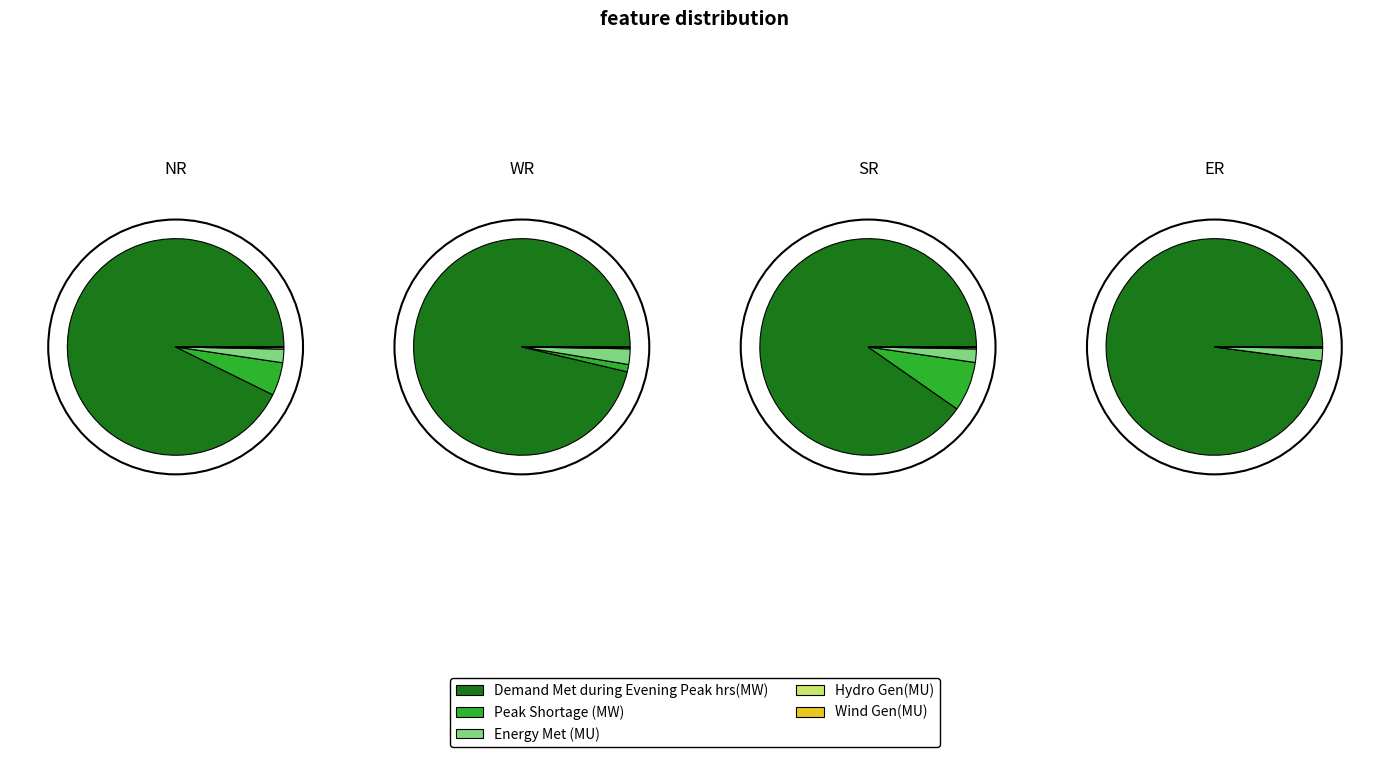

Which category has the biggest portion of the pie?

Demand Met during Evening Peak hrs(MW)